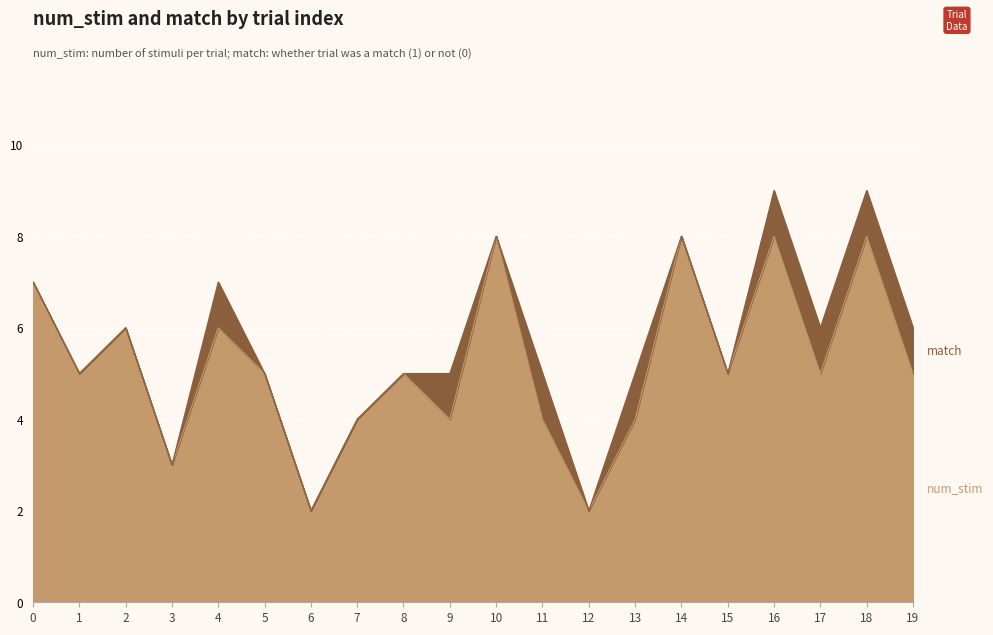

List the labels in order of value, largest first.

10, 14, 16, 18, 0, 2, 4, 1, 5, 8, 15, 17, 19, 7, 9, 11, 13, 3, 6, 12